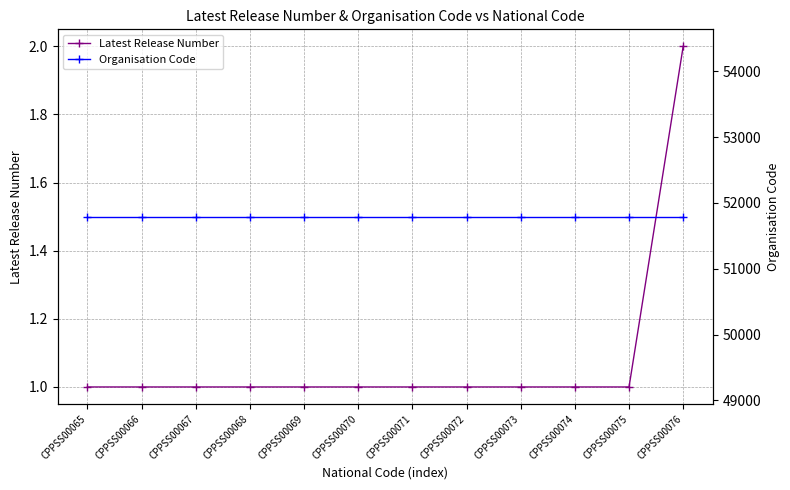

The Organisation Code series shows 51792 at CPPSS00076. True or false?

True